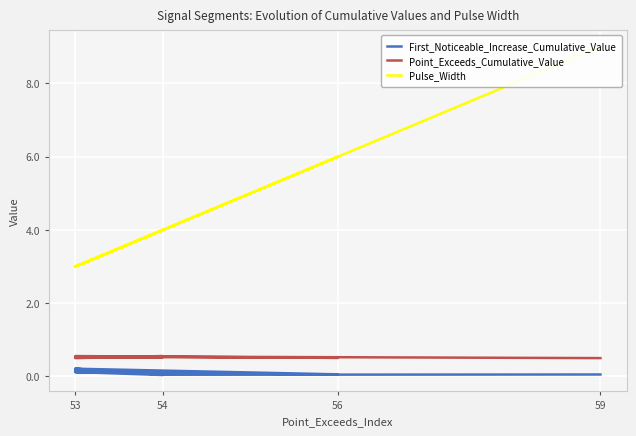

What is the spread (max minus min) of values at 56?

5.9